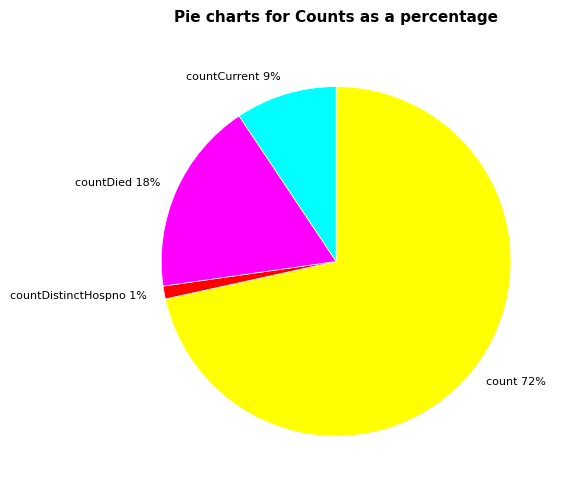

The countDied 18% slice represents 8% of the pie. True or false?

False